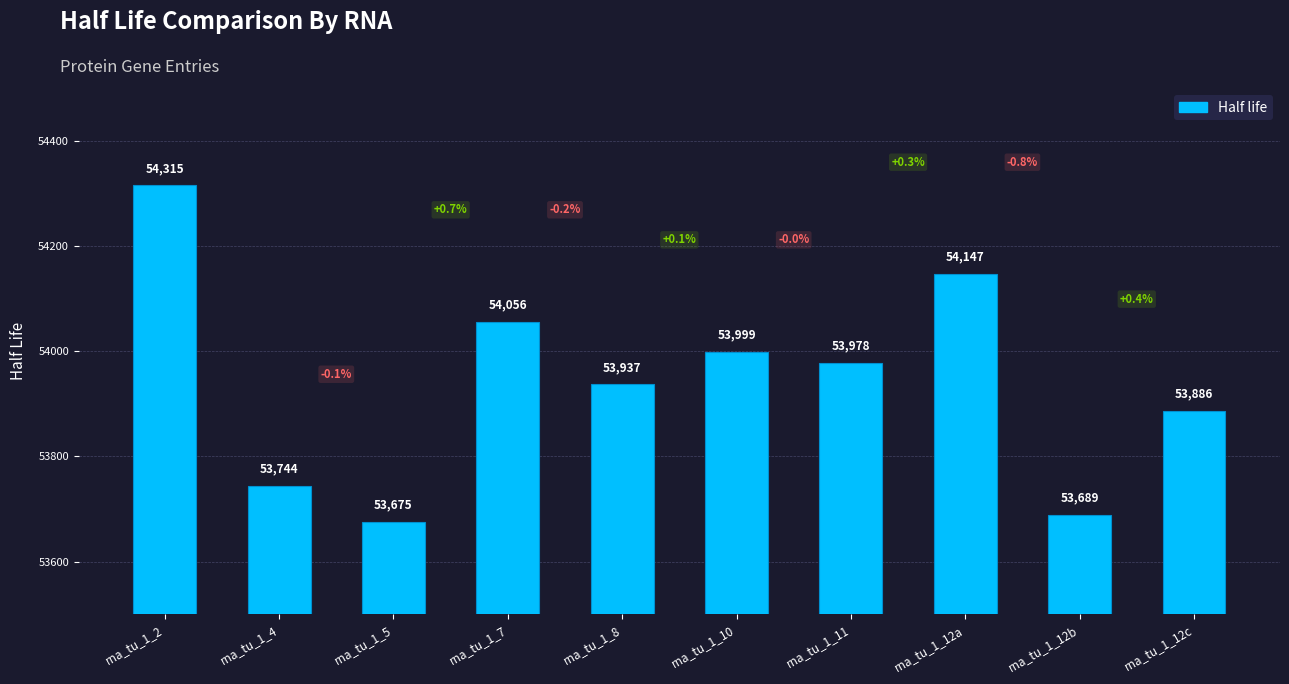

Which category has the highest value across all series?

rna_tu_1_2